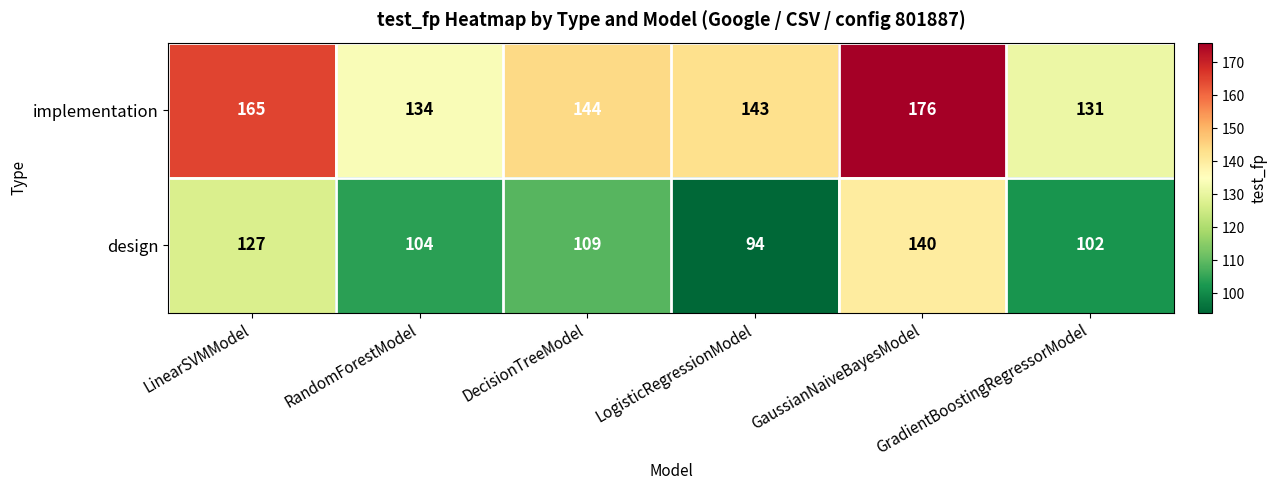

Which series has the largest total across all categories?

implementation